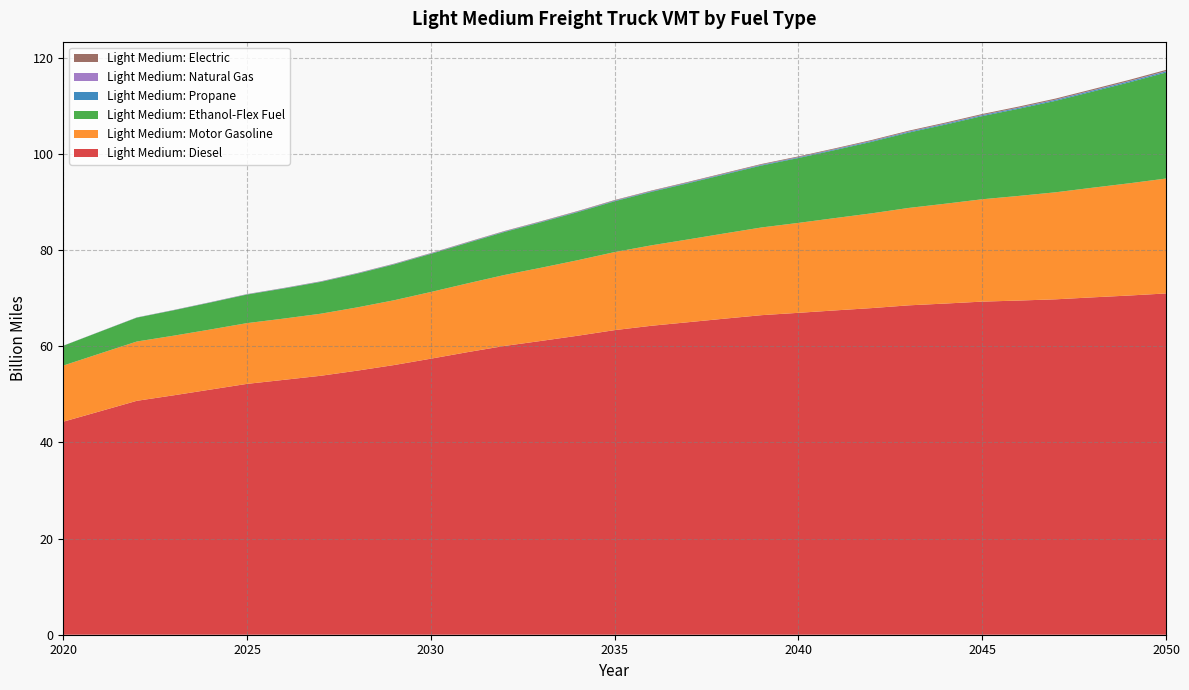

Reading left to right, list all the values displayed in this chart.

Light Medium: Diesel: 2020=44.3	2021=46.5	2022=48.6	2023=49.8	2024=51.0	2025=52.2	2026=53.0	2027=53.8	2028=54.9	2029=56.1	2030=57.4	2031=58.8	2032=60.1	2033=61.1	2034=62.2	2035=63.3	2036=64.3	2037=65.0	2038=65.7	2039=66.5	2040=66.9	2041=67.4	2042=67.9	2043=68.5	2044=68.9	2045=69.3	2046=69.5	2047=69.8	2048=70.2	2049=70.5	2050=71.0
Light Medium: Motor Gasoline: 2020=11.7	2021=12.0	2022=12.3	2023=12.4	2024=12.5	2025=12.6	2026=12.7	2027=12.9	2028=13.2	2029=13.5	2030=13.9	2031=14.3	2032=14.8	2033=15.2	2034=15.7	2035=16.2	2036=16.7	2037=17.2	2038=17.7	2039=18.2	2040=18.7	2041=19.2	2042=19.7	2043=20.3	2044=20.8	2045=21.3	2046=21.8	2047=22.3	2048=22.8	2049=23.3	2050=23.9
Light Medium: Ethanol-Flex Fuel: 2020=4.1	2021=4.5	2022=5.0	2023=5.3	2024=5.6	2025=5.9	2026=6.3	2027=6.6	2028=7.0	2029=7.5	2030=7.9	2031=8.4	2032=8.9	2033=9.5	2034=10.0	2035=10.6	2036=11.1	2037=11.7	2038=12.3	2039=12.9	2040=13.5	2041=14.2	2042=14.9	2043=15.7	2044=16.5	2045=17.3	2046=18.1	2047=19.0	2048=20.0	2049=21.0	2050=22.0
Light Medium: Propane: 2020=0.0	2021=0.0	2022=0.0	2023=0.0	2024=0.0	2025=0.0	2026=0.0	2027=0.1	2028=0.1	2029=0.1	2030=0.1	2031=0.1	2032=0.1	2033=0.1	2034=0.1	2035=0.1	2036=0.1	2037=0.1	2038=0.1	2039=0.1	2040=0.1	2041=0.2	2042=0.2	2043=0.2	2044=0.2	2045=0.2	2046=0.2	2047=0.2	2048=0.2	2049=0.2	2050=0.2
Light Medium: Natural Gas: 2020=0.0	2021=0.0	2022=0.0	2023=0.0	2024=0.0	2025=0.0	2026=0.0	2027=0.0	2028=0.0	2029=0.0	2030=0.0	2031=0.0	2032=0.0	2033=0.0	2034=0.0	2035=0.0	2036=0.0	2037=0.0	2038=0.0	2039=0.0	2040=0.0	2041=0.0	2042=0.1	2043=0.1	2044=0.1	2045=0.1	2046=0.1	2047=0.1	2048=0.1	2049=0.1	2050=0.1
Light Medium: Electric: 2020=0.0	2021=0.0	2022=0.0	2023=0.0	2024=0.0	2025=0.0	2026=0.0	2027=0.0	2028=0.1	2029=0.1	2030=0.1	2031=0.1	2032=0.1	2033=0.1	2034=0.1	2035=0.1	2036=0.1	2037=0.1	2038=0.1	2039=0.1	2040=0.1	2041=0.2	2042=0.2	2043=0.2	2044=0.2	2045=0.2	2046=0.2	2047=0.2	2048=0.2	2049=0.2	2050=0.2